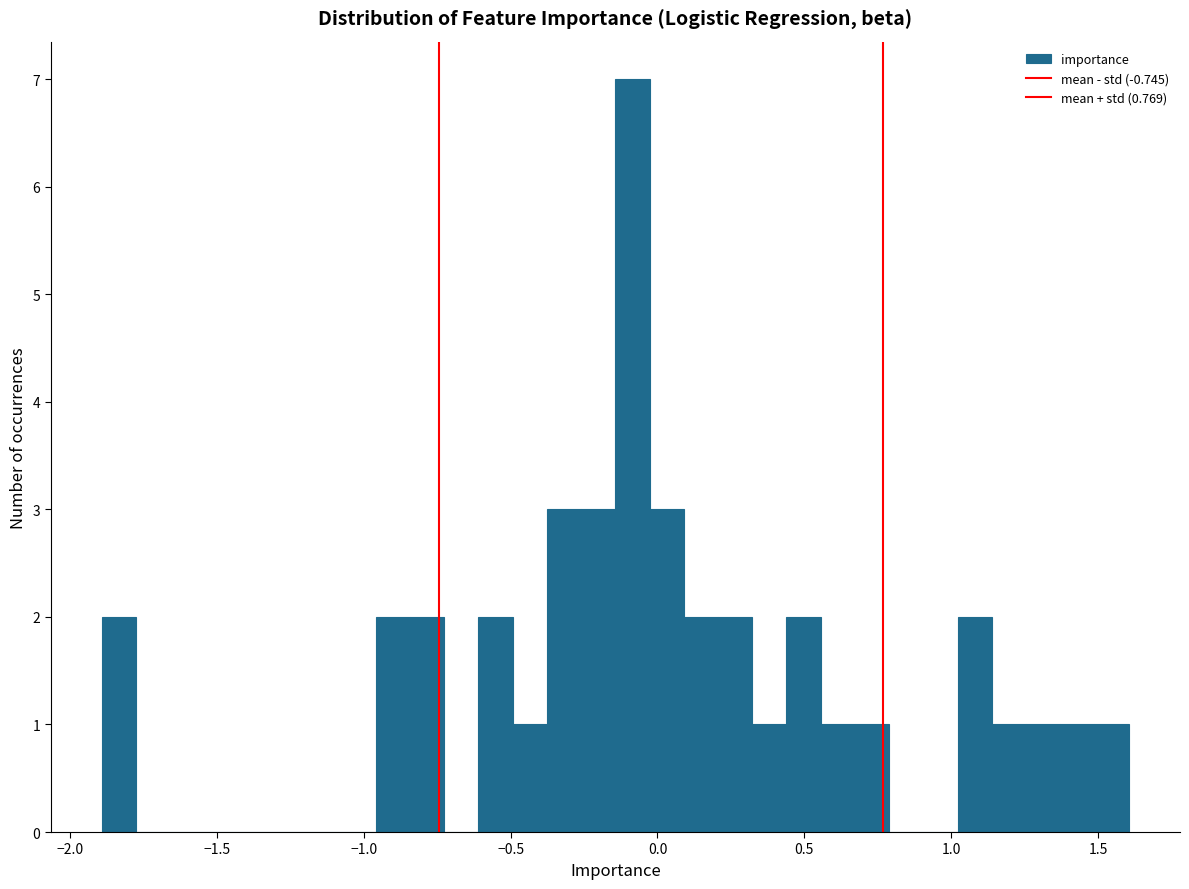

Read against the x-axis, roughly where is the centre of the tallest bar?

-0.10